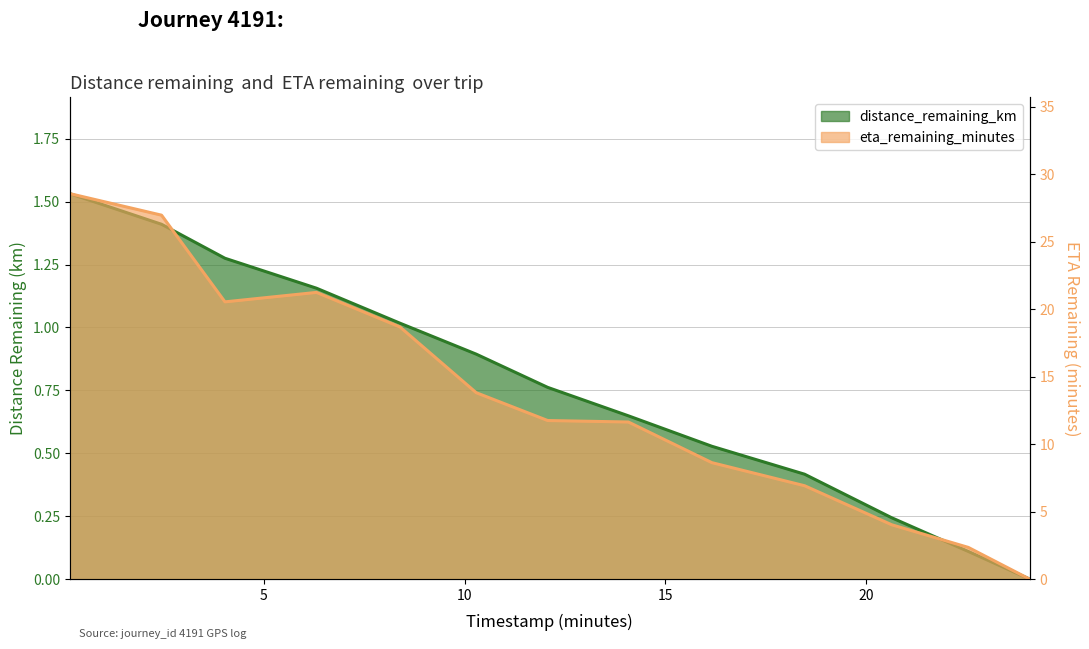

How many values in the distance_remaining_km series exceed 0?

12